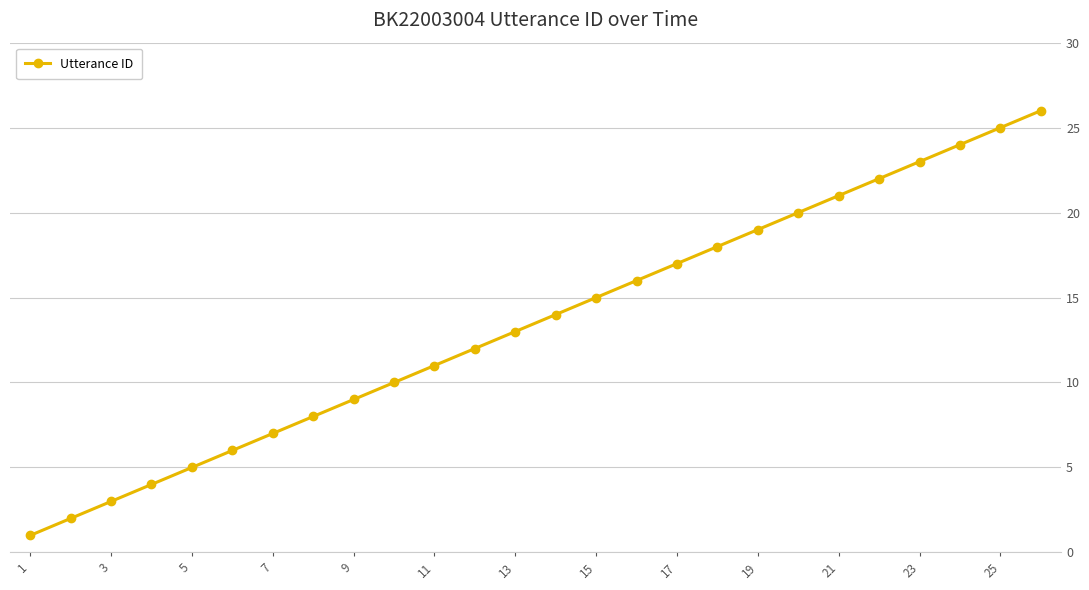

What is the maximum value shown in the chart?

26